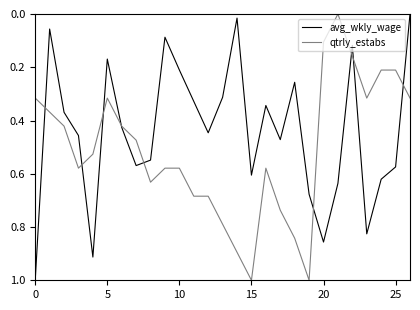

Count the number of categories in the chart.

27